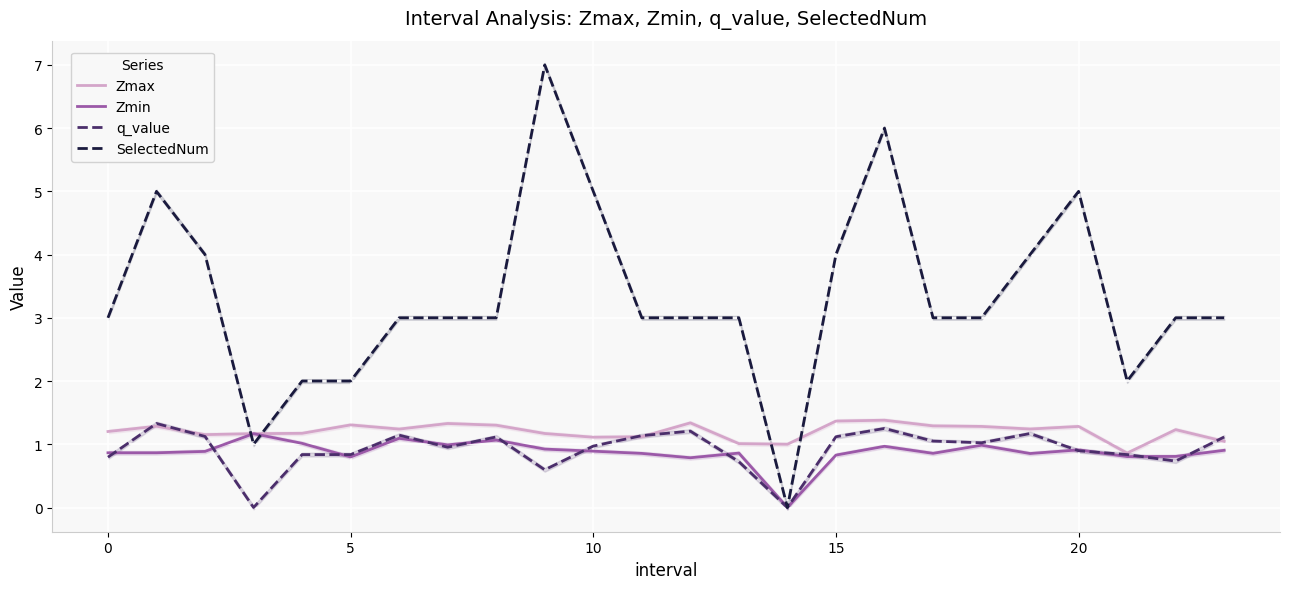

In Zmin, how many points are higher than both neighbors (excluding endpoints)?

7